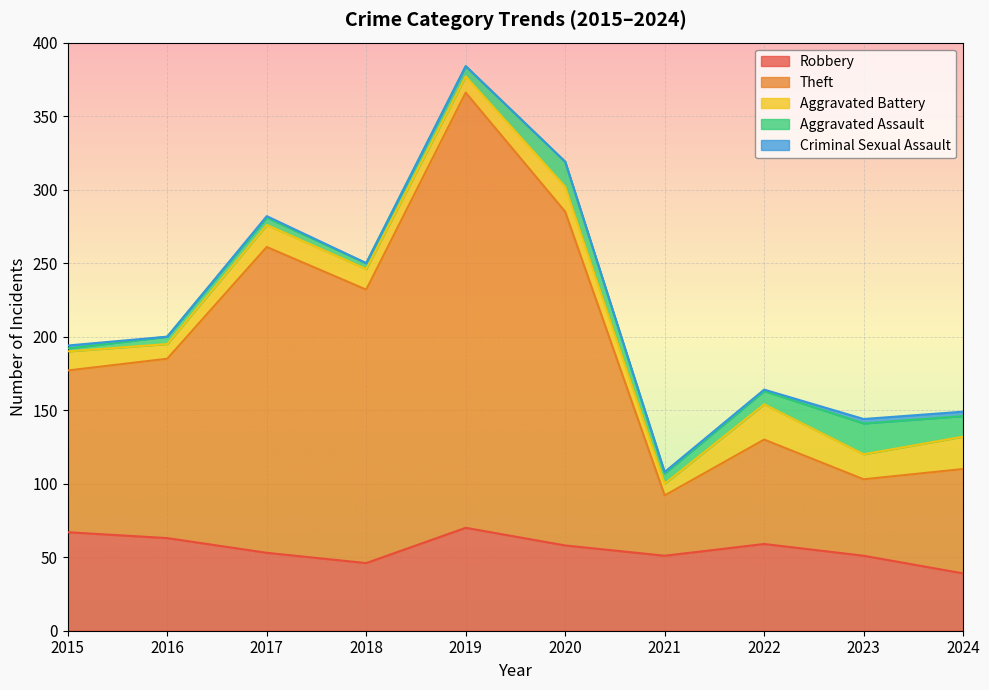

Rank the series at 2015 from highest to lowest value.

Theft, Robbery, Aggravated Battery, Aggravated Assault, Criminal Sexual Assault